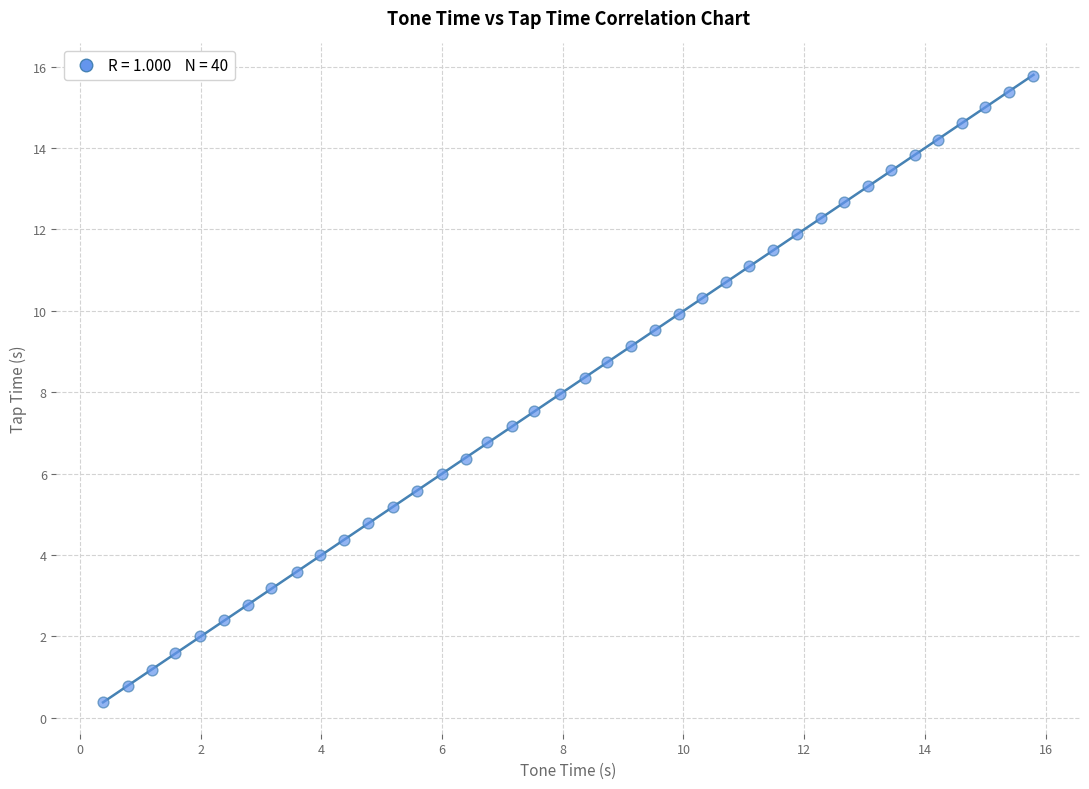

What is the range of X values (max minus min)?

15.4